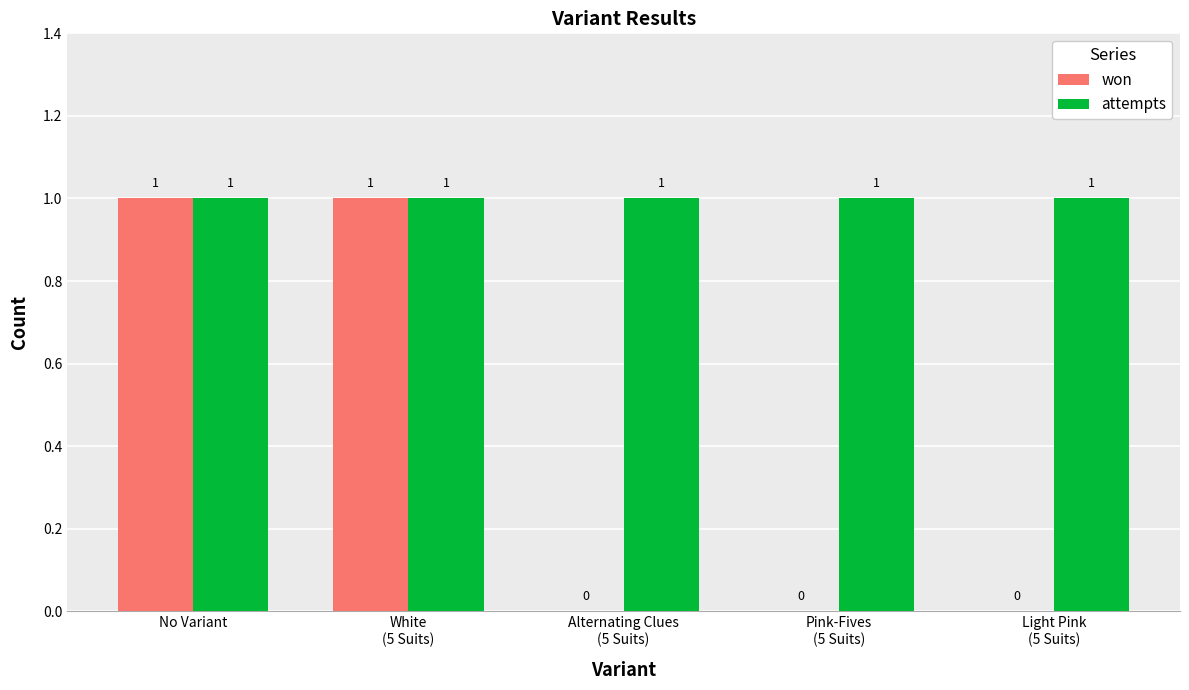

What are all the series names shown in the legend?

won, attempts